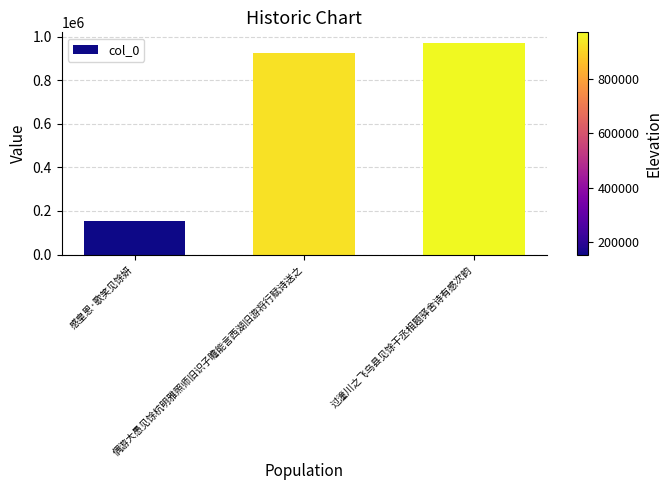

What is the smallest value displayed?

152780